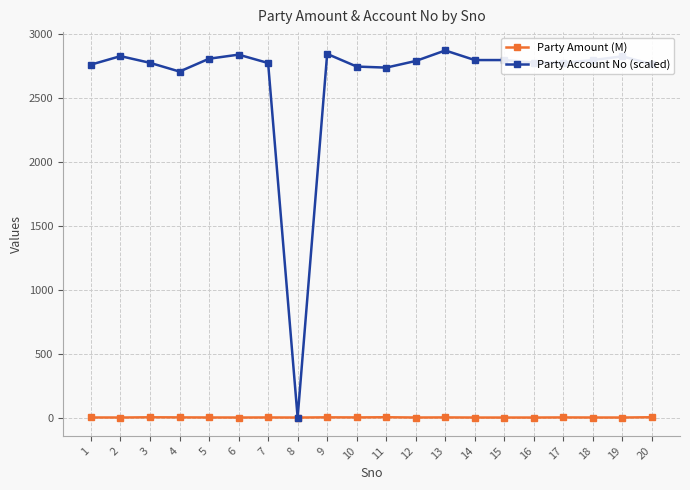

How many lines are shown in the chart?

2